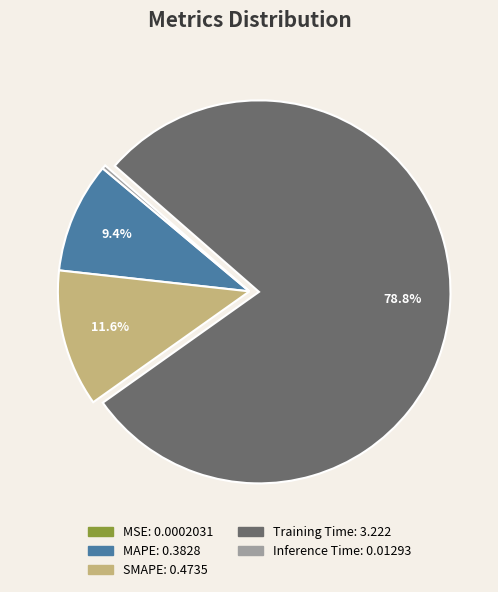

To the nearest percent, what is the average slice percentage?

20%